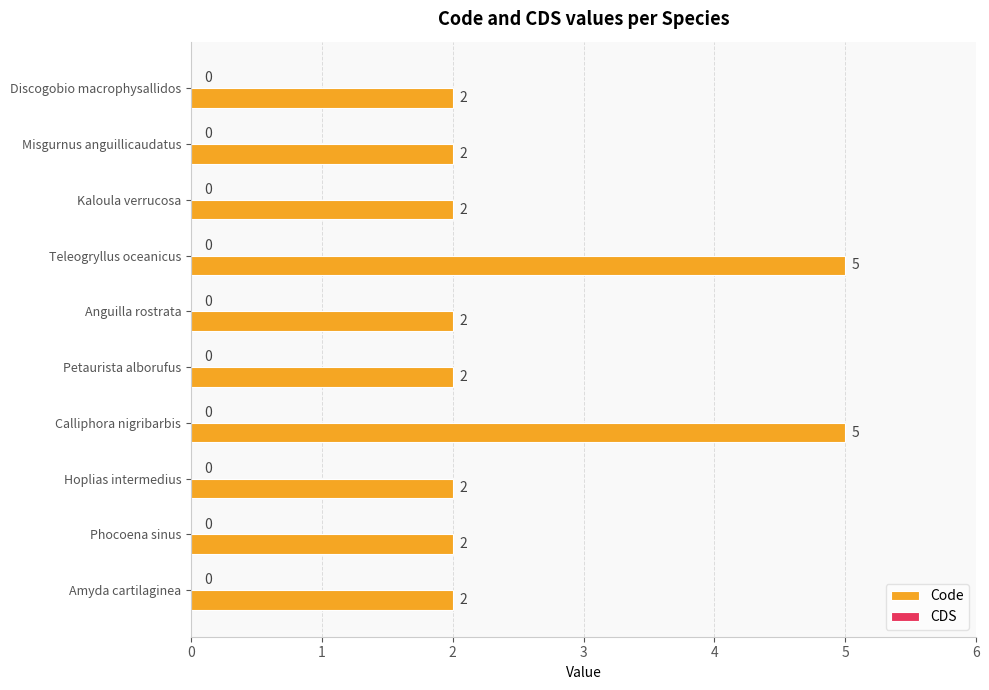

Approximately how many times larger is the value at Anguilla rostrata compared to Kaloula verrucosa?

1.0